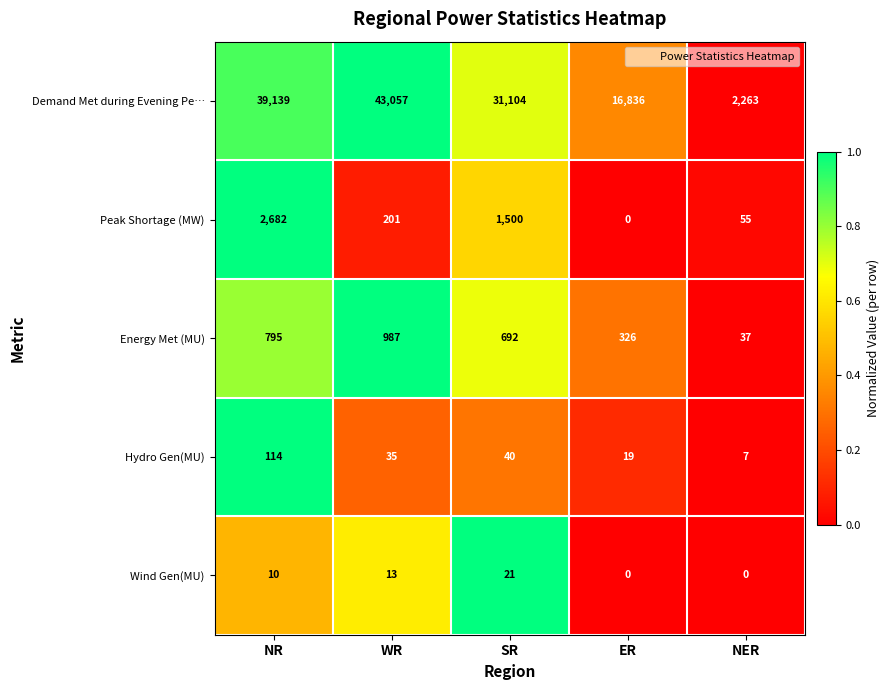

What is the sum of the Wind Gen(MU) values at NER and WR?

13